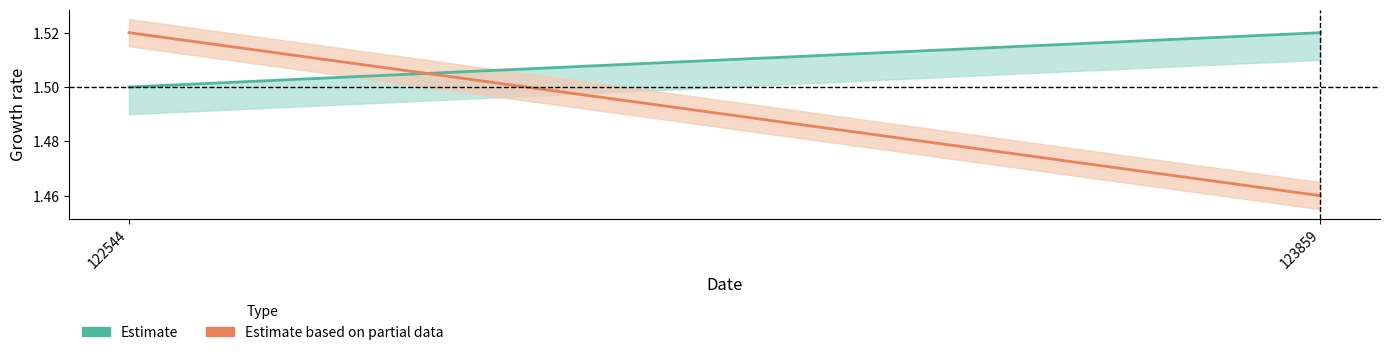

What is the approximate value of Estimate at 122544?

1.5